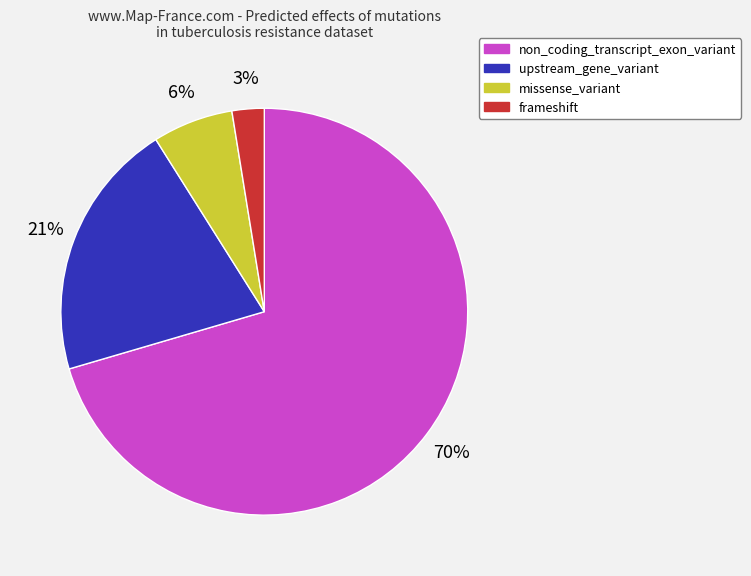

Which slice represents more than half of the pie?

non_coding_transcript_exon_variant